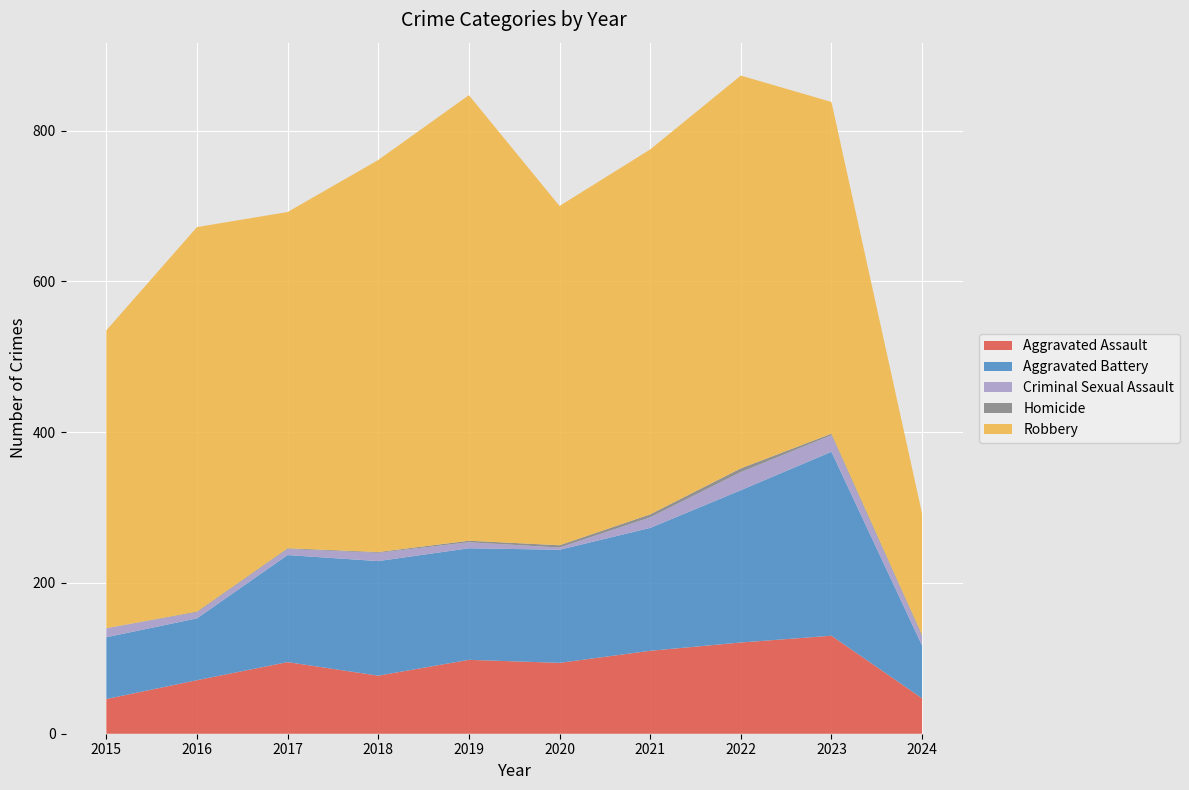

Reading right to left, what are all the values shown in this chart?

Aggravated Assault: 47	130	121	110	94	98	77	95	71	46
Aggravated Battery: 70	244	202	163	150	148	152	142	82	82
Criminal Sexual Assault: 12	22	24	14	3	8	11	8	8	12
Homicide: 2	2	5	4	3	2	1	1	1	0
Robbery: 161	440	521	484	450	591	520	446	510	395